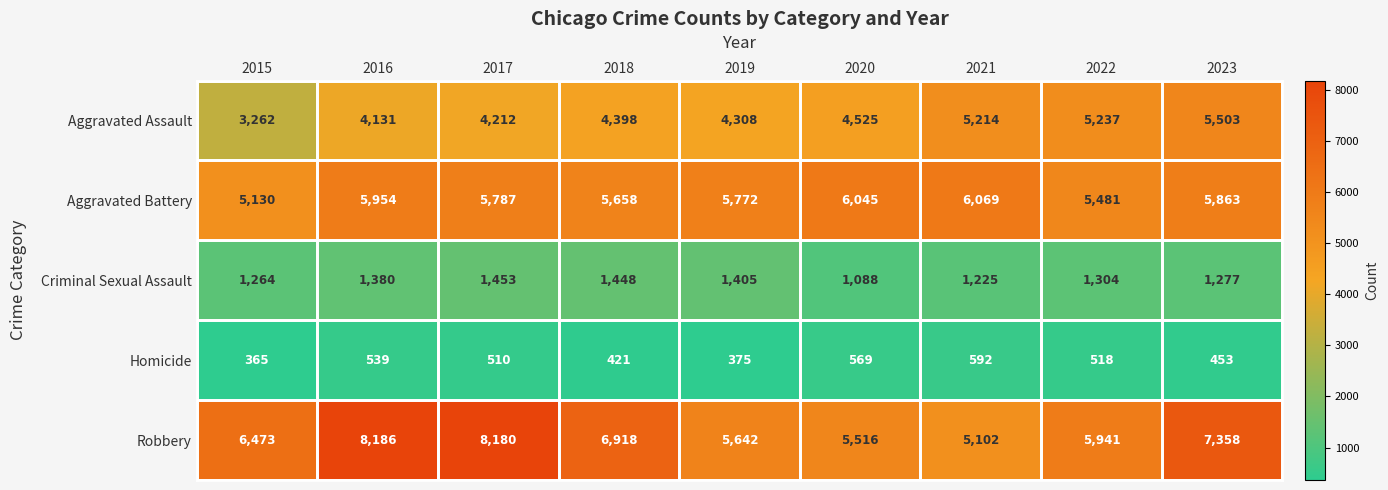

At 2022, list the series in order from largest to smallest.

Robbery, Aggravated Battery, Aggravated Assault, Criminal Sexual Assault, Homicide